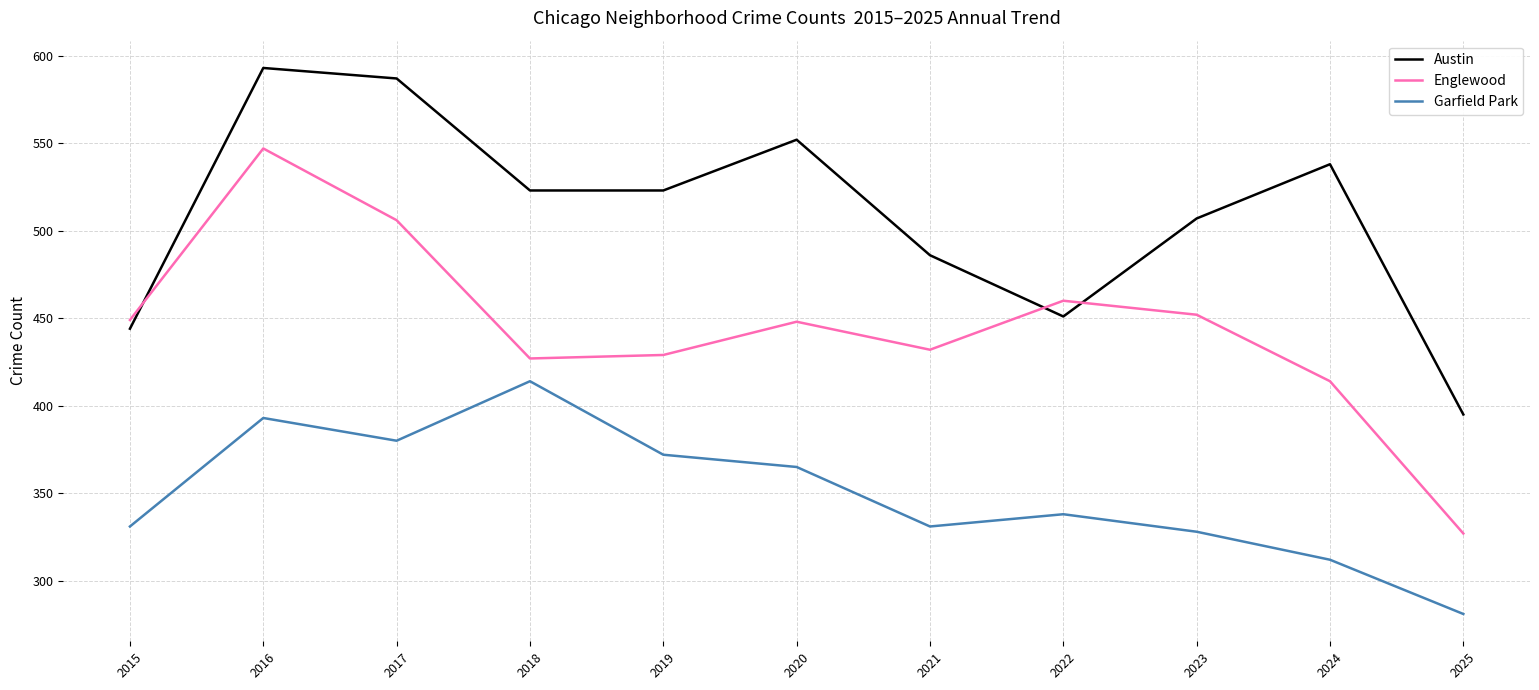

What are all the series names shown in the legend?

Austin, Englewood, Garfield Park